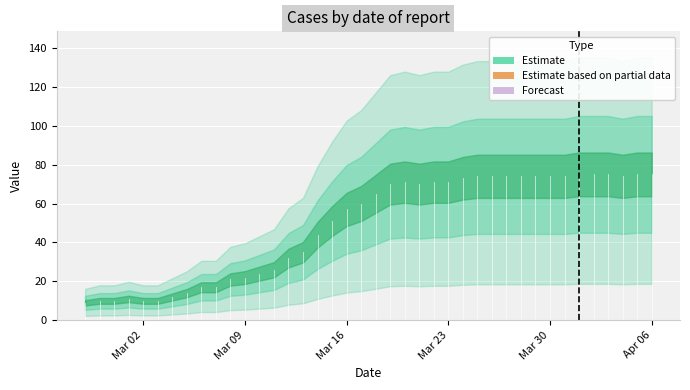

The chart shows a value of 28 at 2020-03-07. True or false?

False